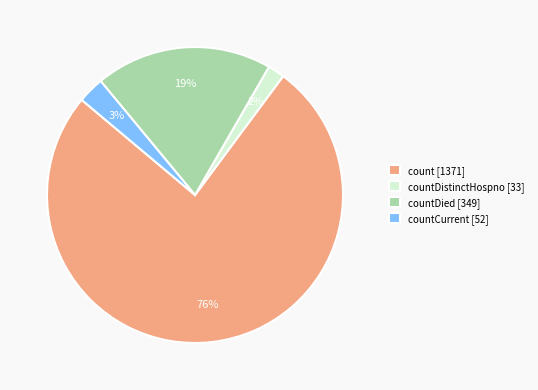

How many slices are in this pie chart?

4